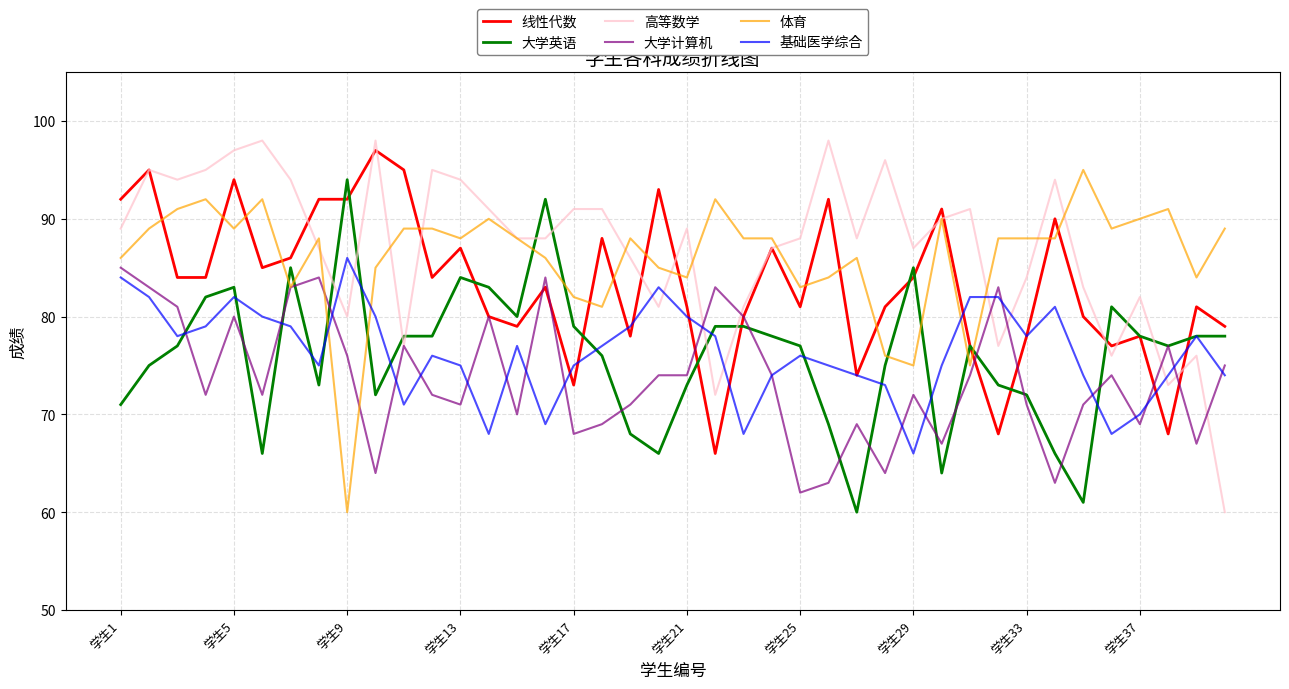

After their last crossing, which series has the higher values: 体育 or 基础医学综合?

体育